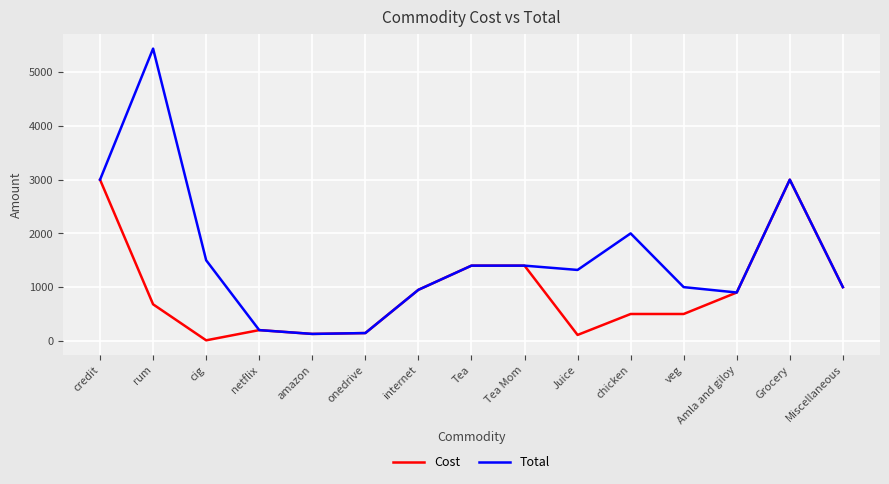

What is the maximum value shown in the chart?

5440